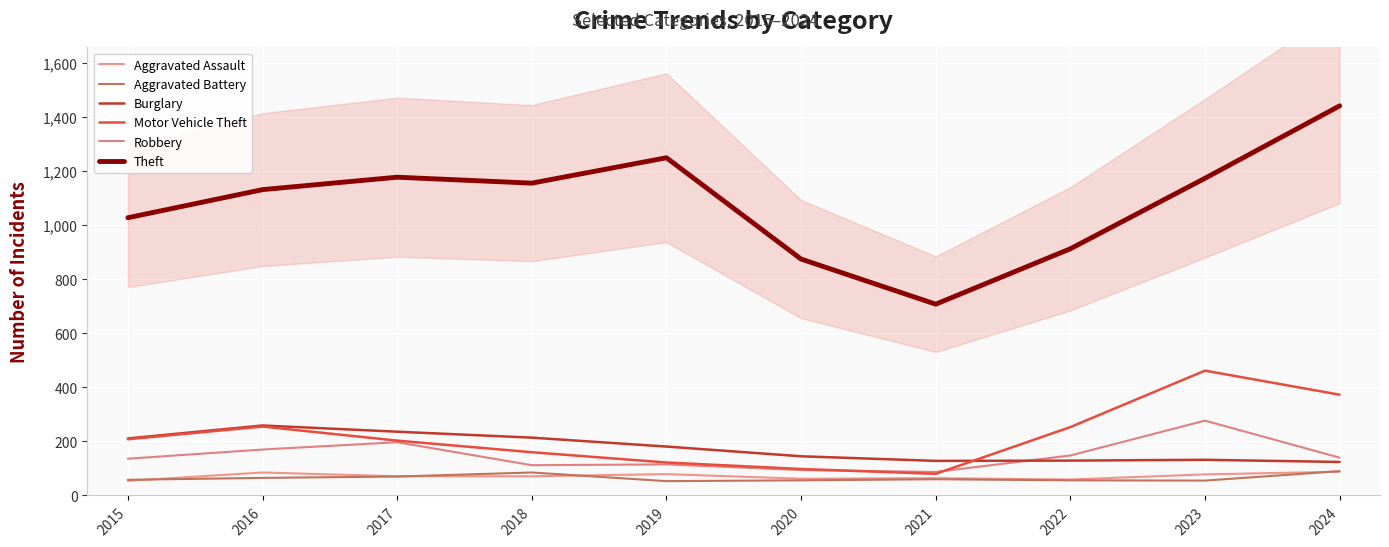

Reading right to left, transcribe all the data shown in this chart.

Aggravated Assault: 2024=88	2023=78	2022=59	2021=64	2020=62	2019=79	2018=71	2017=71	2016=85	2015=54
Aggravated Battery: 2024=90	2023=55	2022=56	2021=60	2020=56	2019=53	2018=85	2017=70	2016=65	2015=58
Burglary: 2024=124	2023=132	2022=129	2021=128	2020=145	2019=181	2018=214	2017=236	2016=259	2015=211
Motor Vehicle Theft: 2024=373	2023=462	2022=253	2021=80	2020=98	2019=122	2018=160	2017=203	2016=255	2015=208
Robbery: 2024=140	2023=277	2022=148	2021=87	2020=94	2019=115	2018=112	2017=197	2016=170	2015=136
Theft: 2024=1442	2023=1174	2022=913	2021=708	2020=875	2019=1250	2018=1156	2017=1178	2016=1132	2015=1028